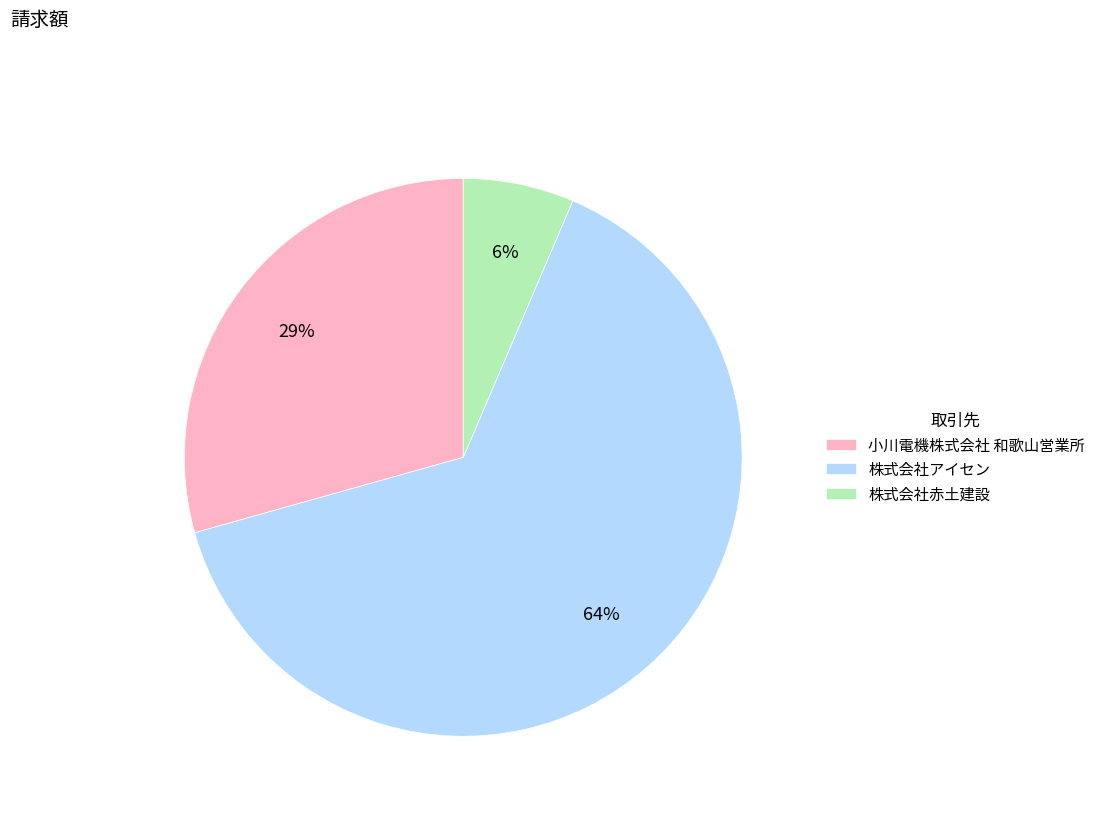

To the nearest percent, what percentage of the pie is 小川電機株式会社 和歌山営業所?

29%